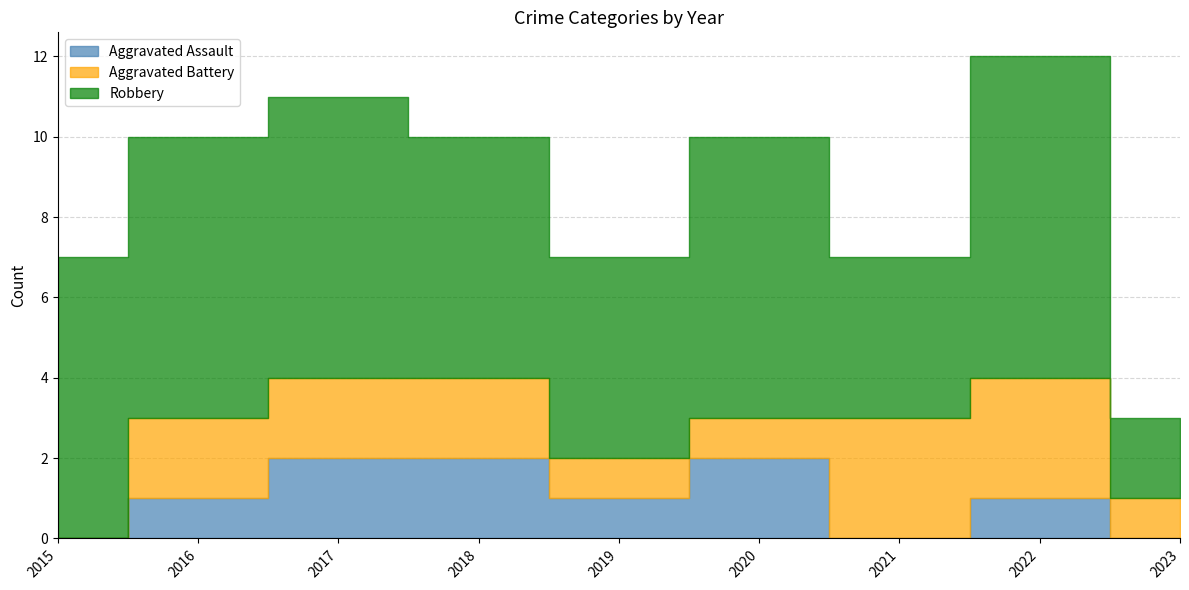

At how many categories does at least one series exceed 1?

9